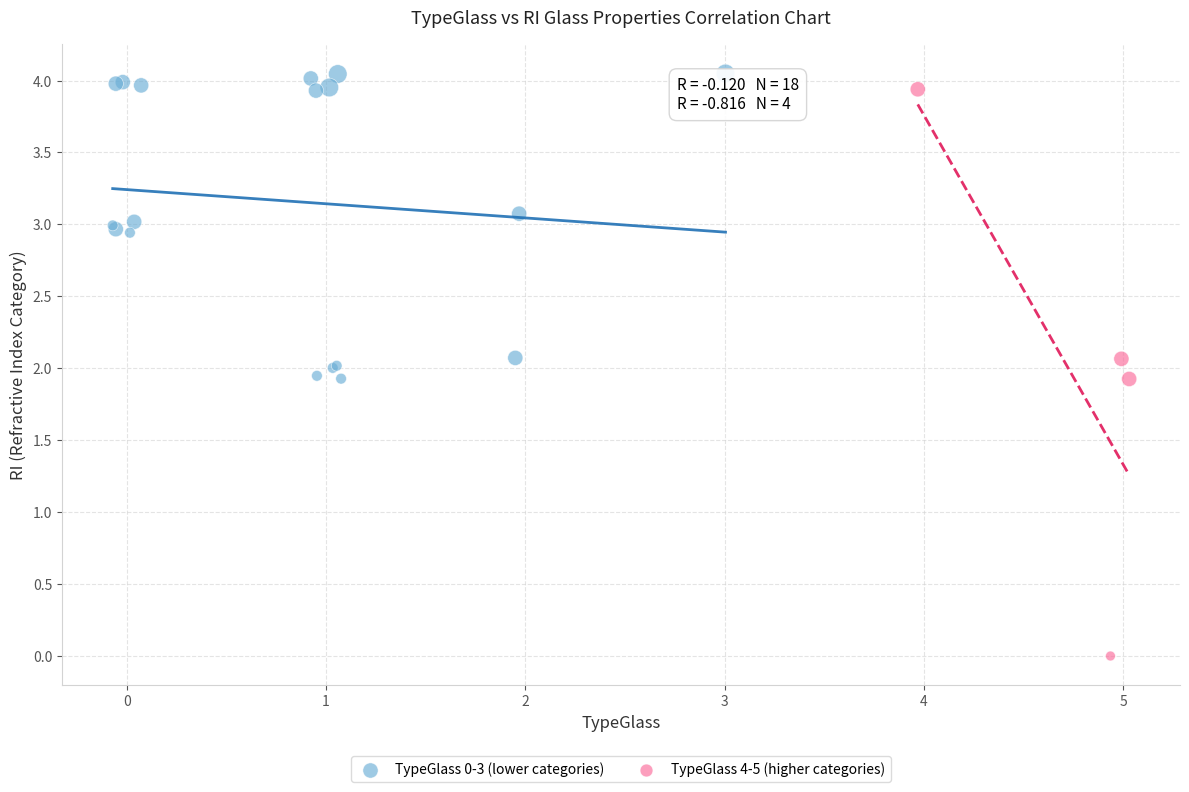

Which series contains the lowest Y value?

TypeGlass 4-5 (higher categories)